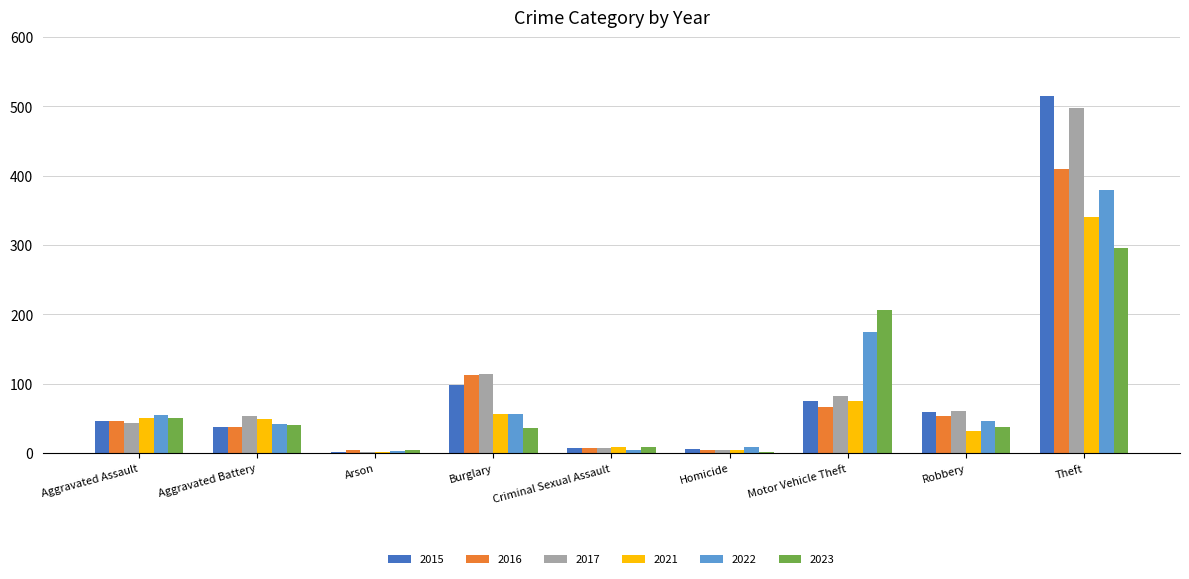

What is the approximate value of 2016 at Robbery, to the nearest 50?

50